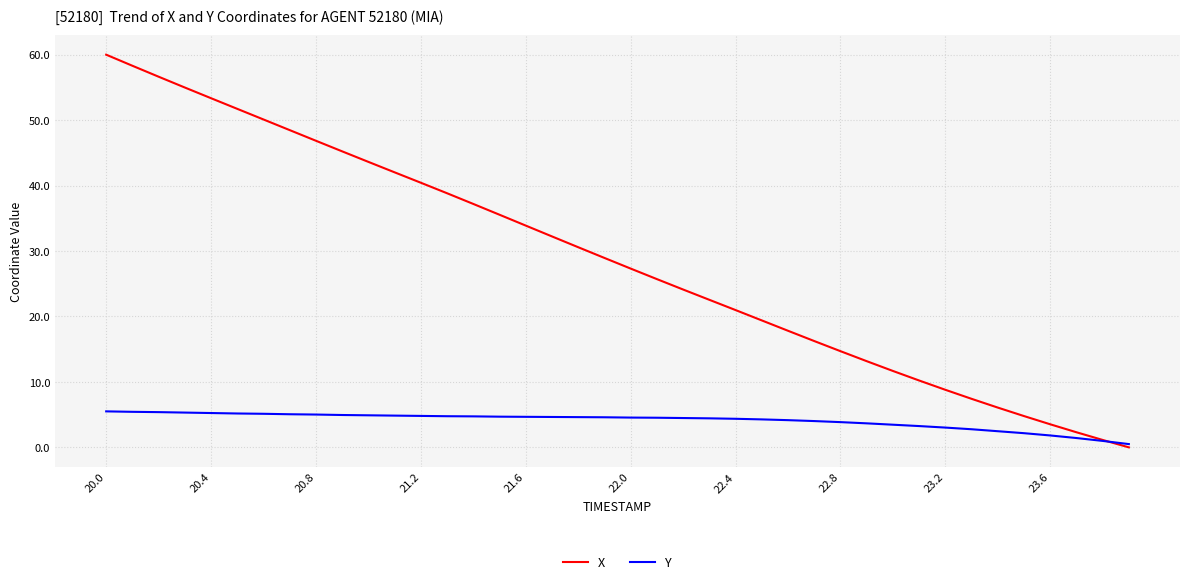

Which series has the largest range (max minus min)?

X